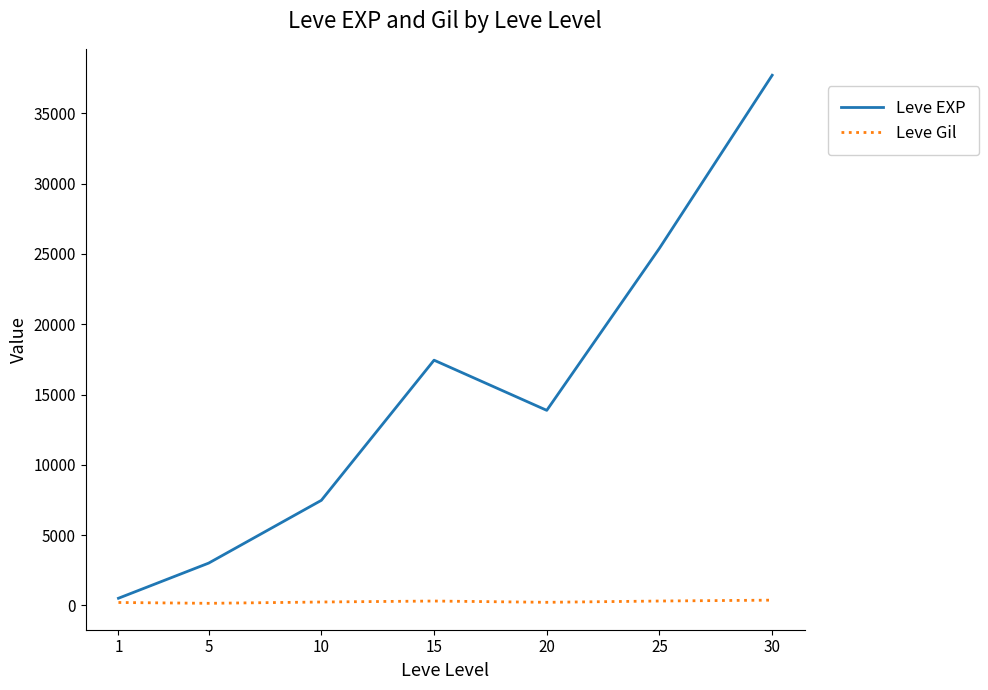

Rank the categories by Leve EXP value from highest to lowest.

30, 25, 15, 20, 10, 5, 1